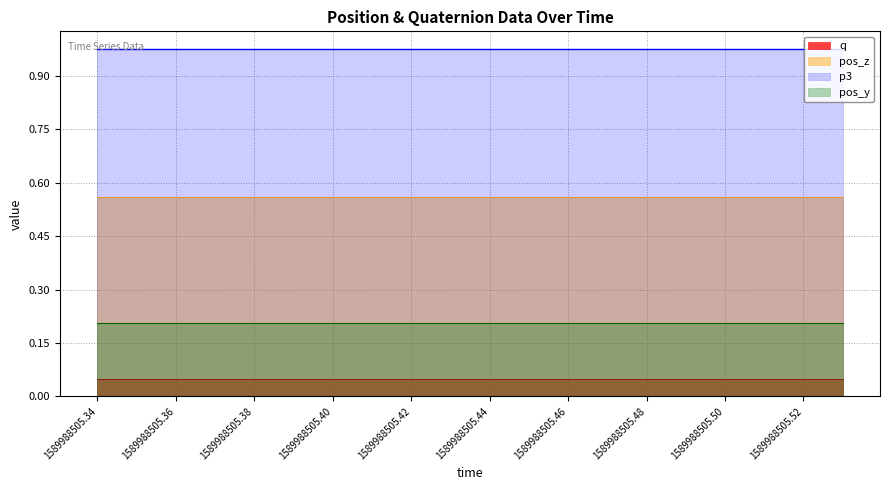

What are all the series names shown in the legend?

q, pos_z, p3, pos_y